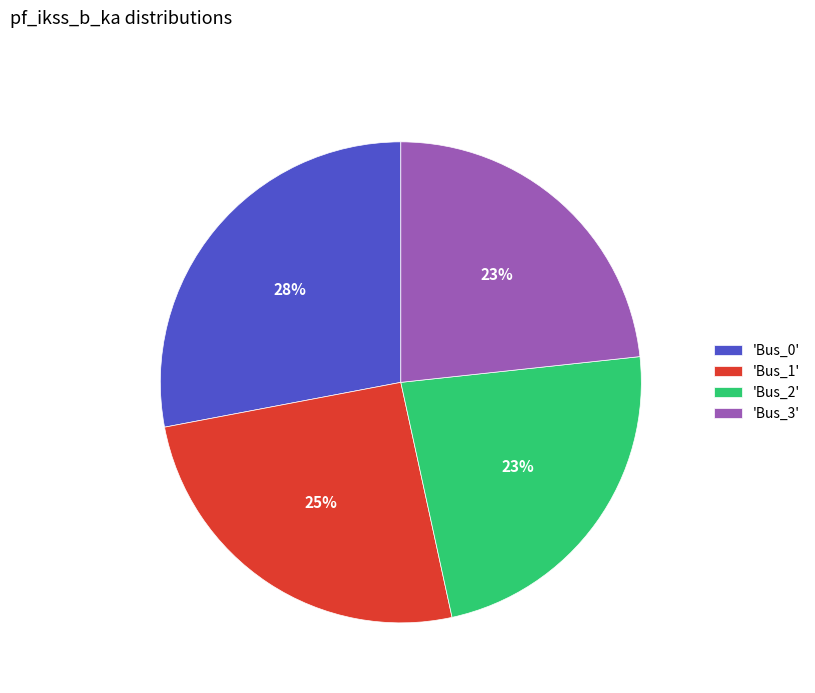

Does any single category account for the majority?

No